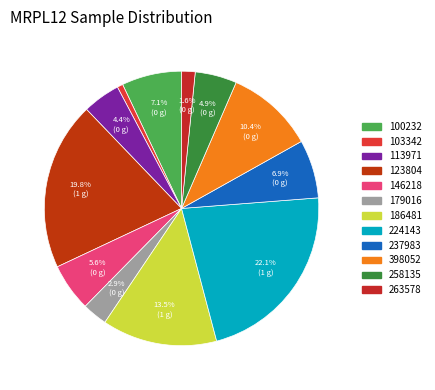

What is the ratio of the value at 186481 to the value at 100232?

1.9